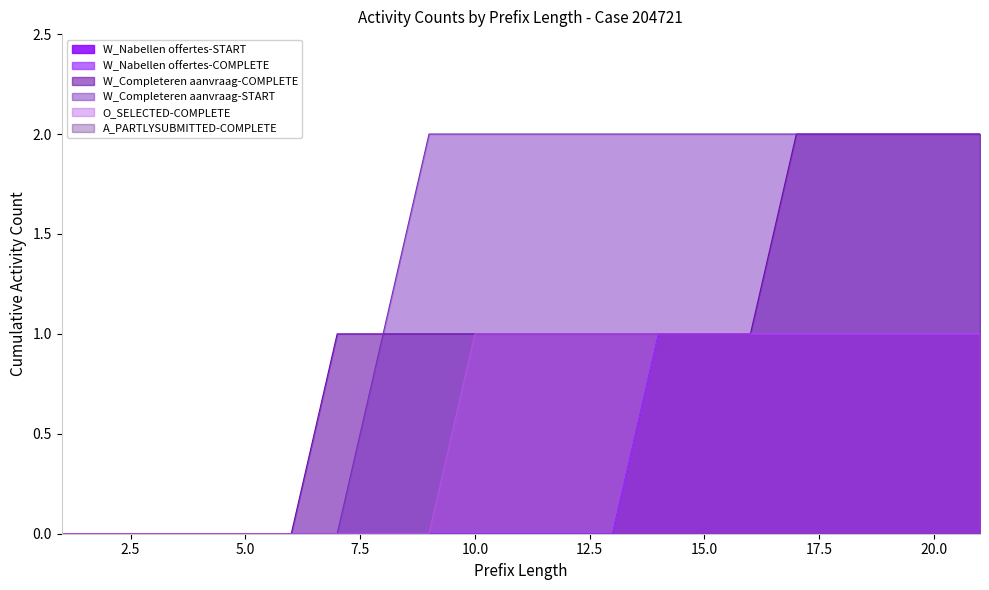

Does the chart have visible grid lines?

No